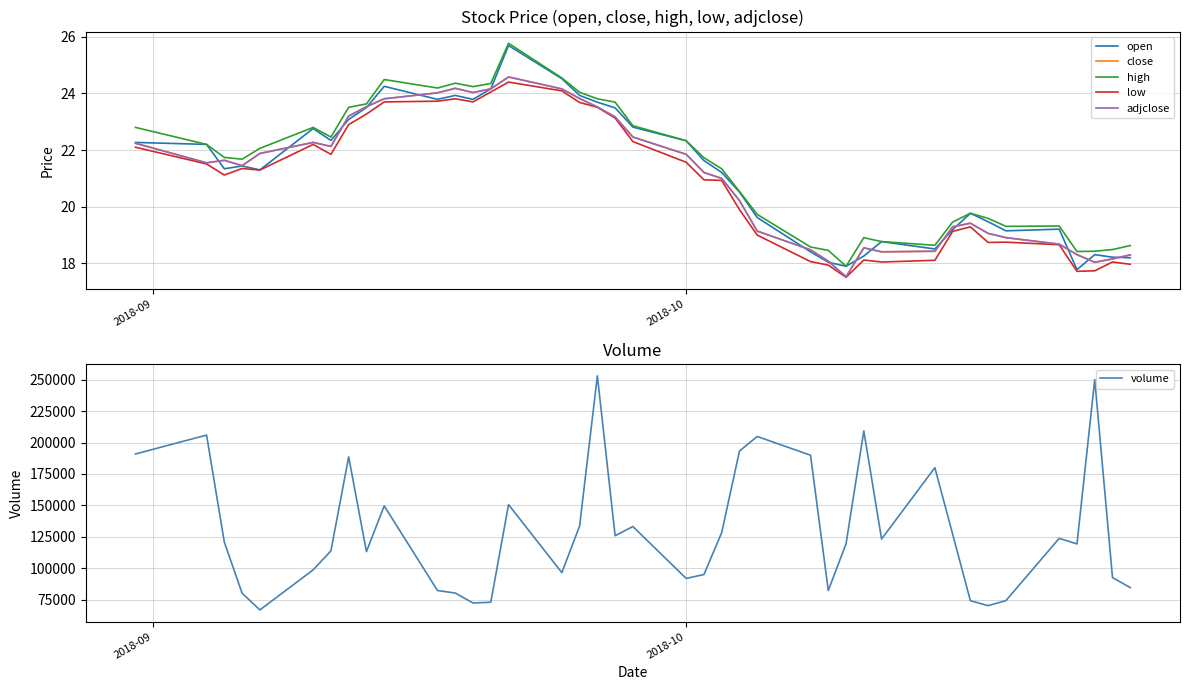

What is the lowest value of the volume series?

67100